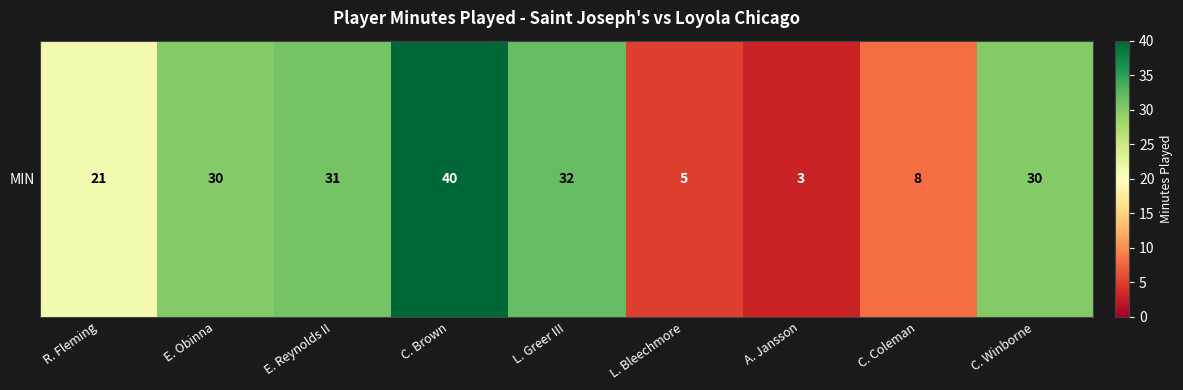

At which label does the data first exceed 30?

E. Reynolds II